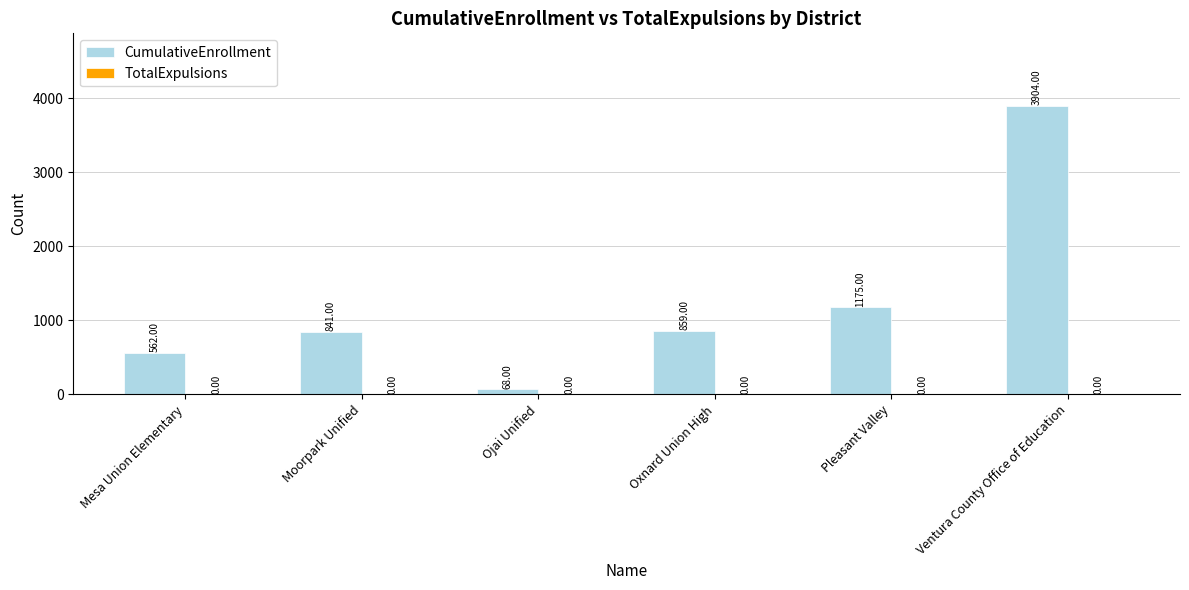

Rank the categories by value from lowest to highest.

Ojai Unified, Mesa Union Elementary, Moorpark Unified, Oxnard Union High, Pleasant Valley, Ventura County Office of Education